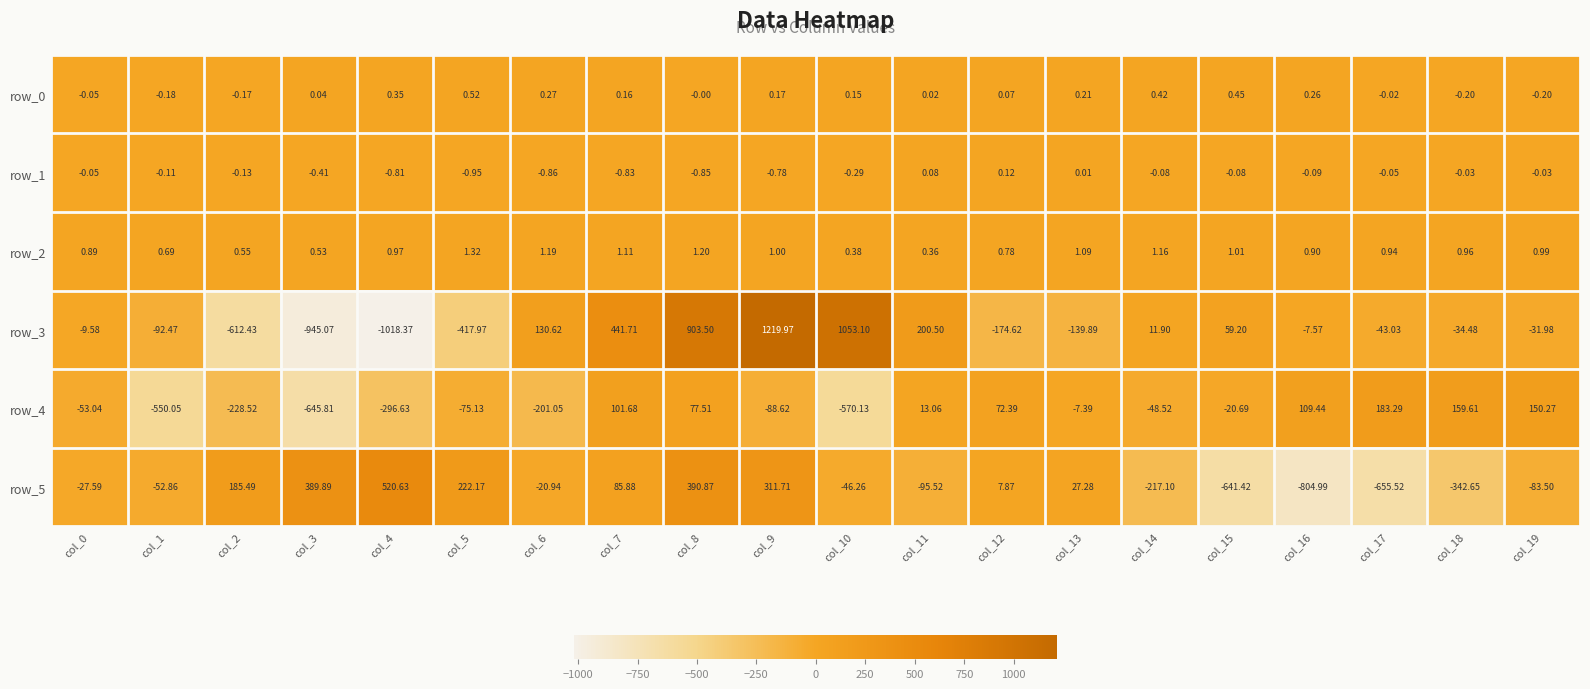

Is the value of row_5 at col_9 greater than the value of row_4 at col_15?

Yes